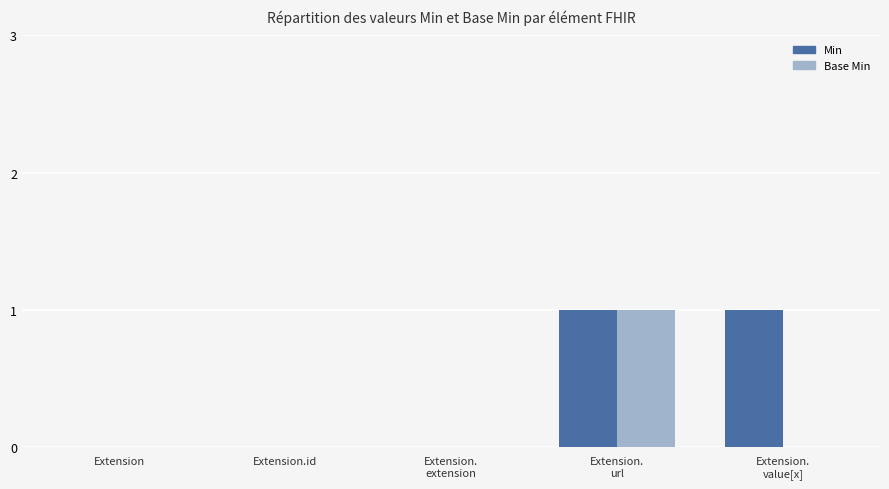

Is it true that Min equals 1 at Extension.id?

False